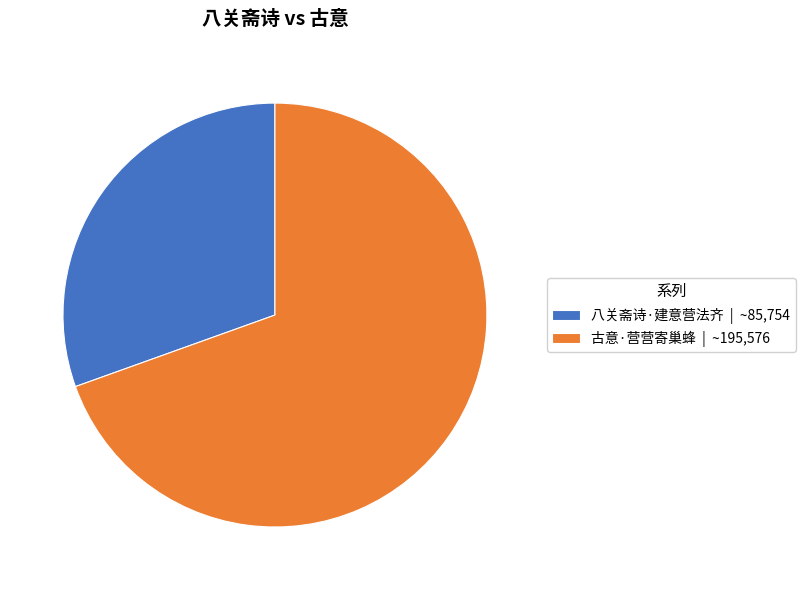

Which slice is the smallest?

八关斋诗·建意营法齐